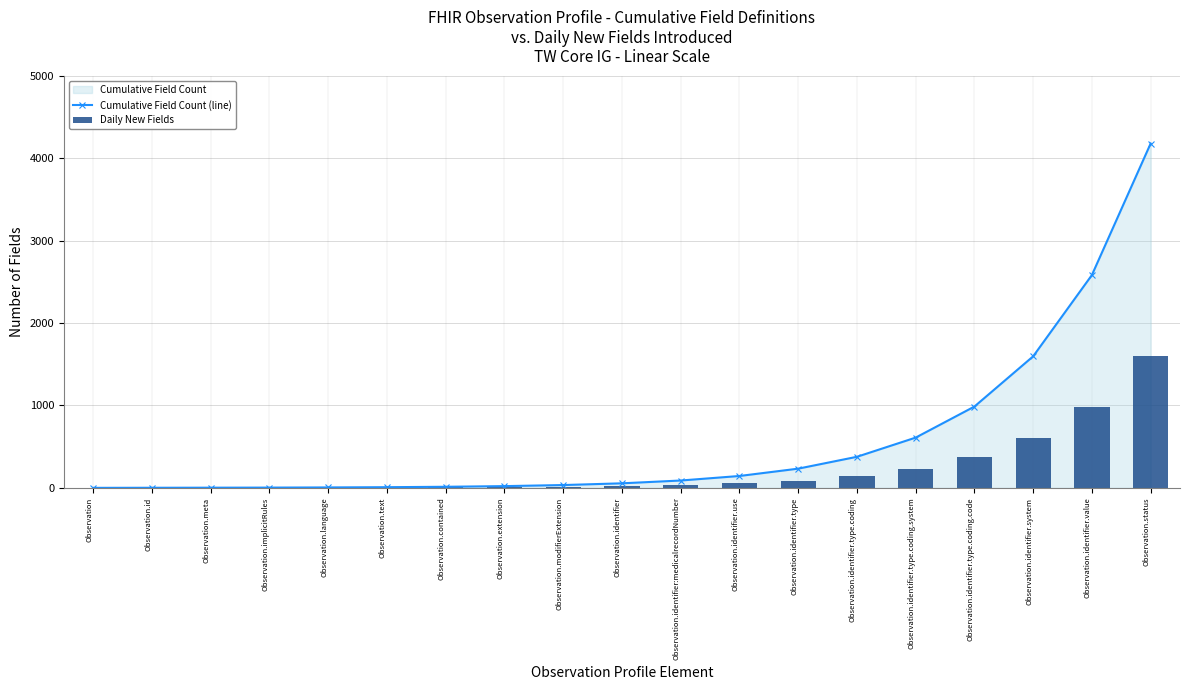

How many positive values are there?

18